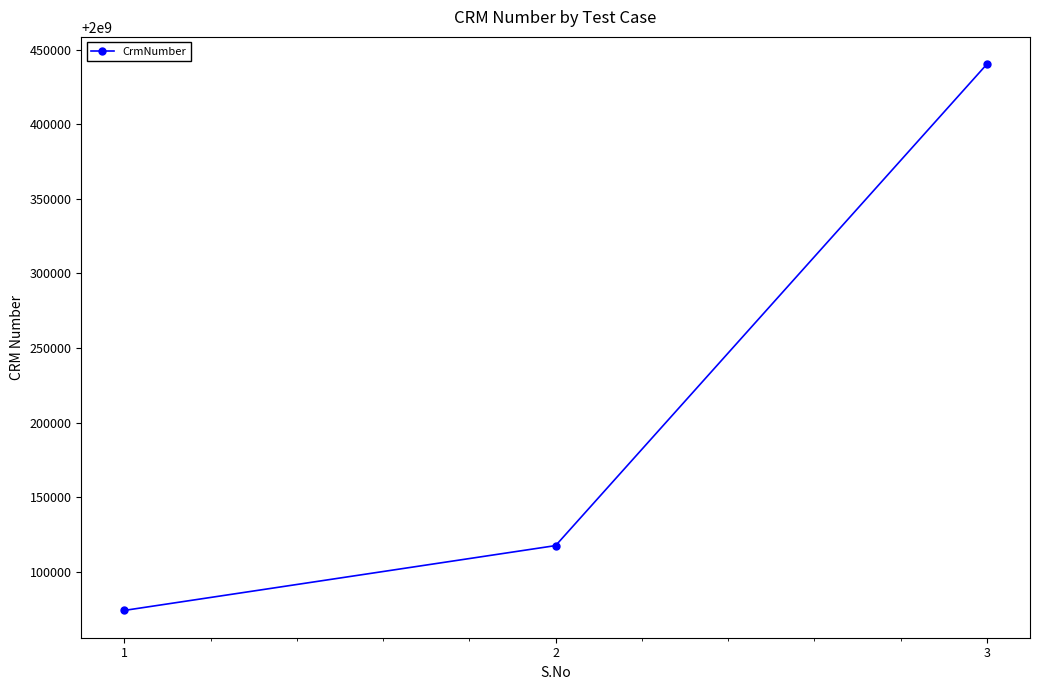

True or false: the data shows 1052455639 at 3.

False